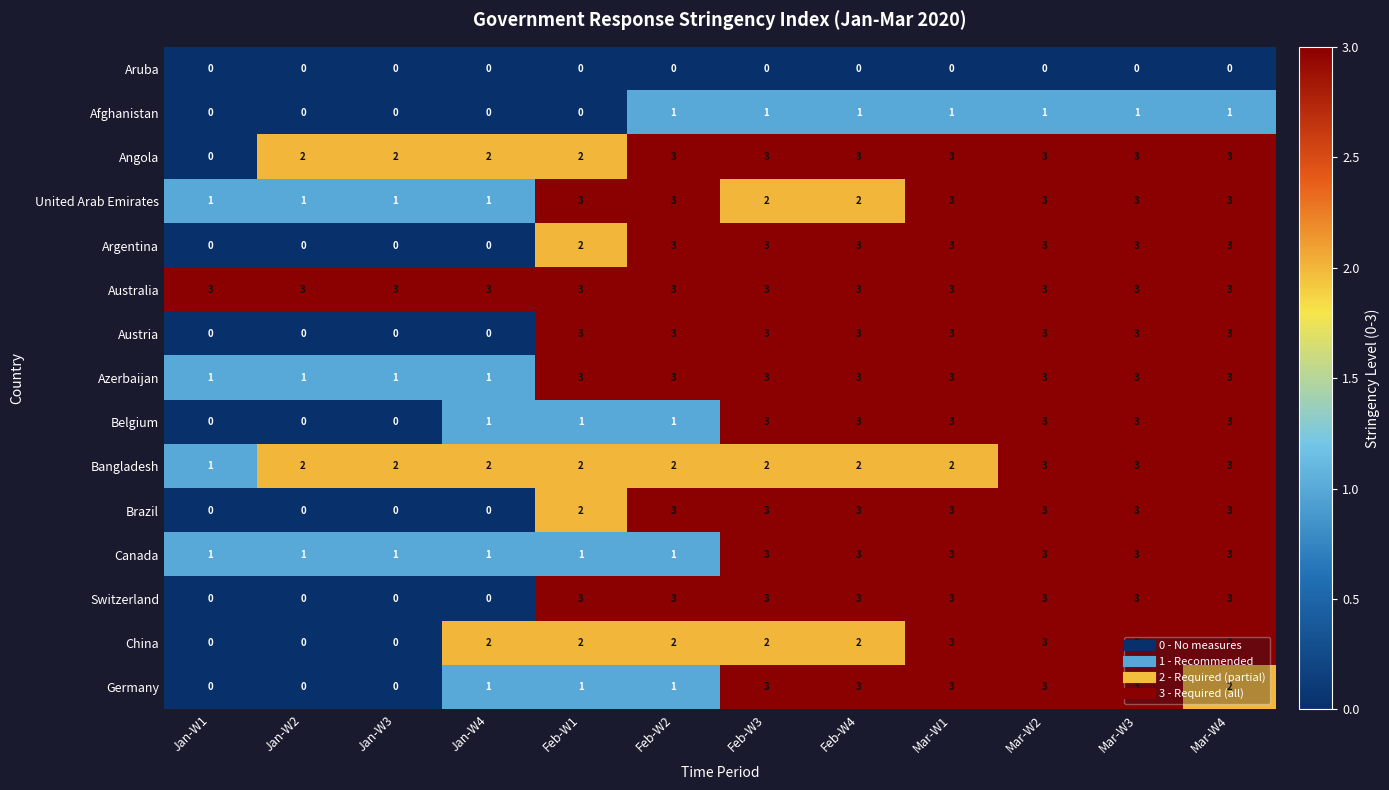

What is the spread (max minus min) of values at Jan-W1?

3